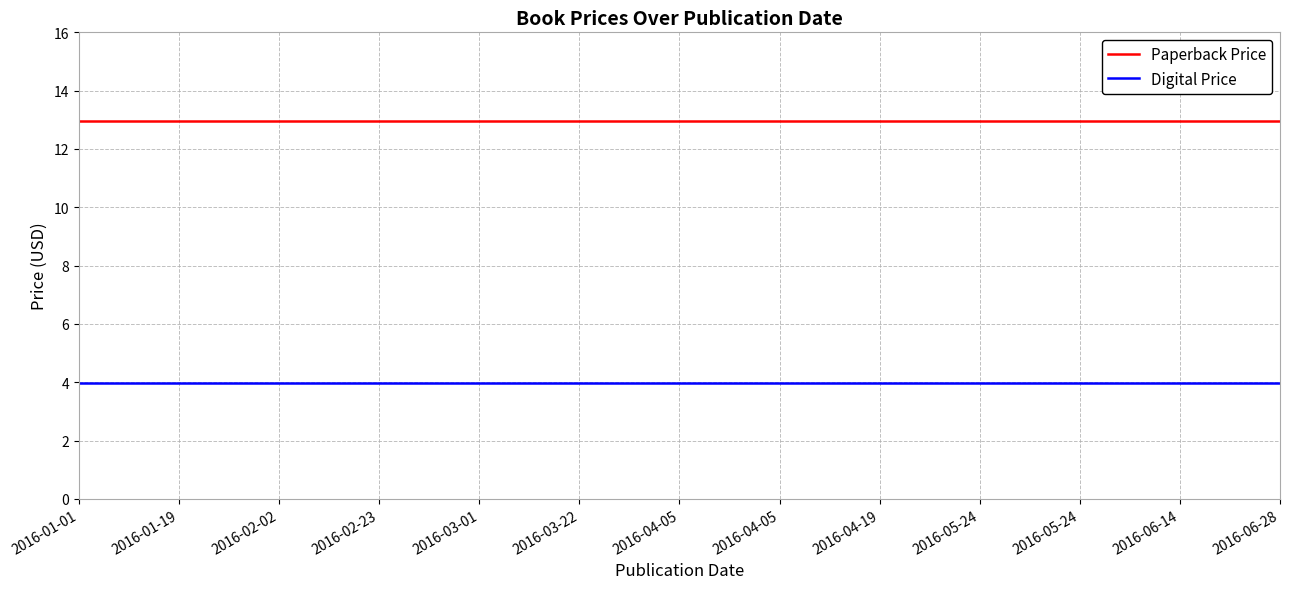

Which category has the lowest value across all series?

2016-01-01